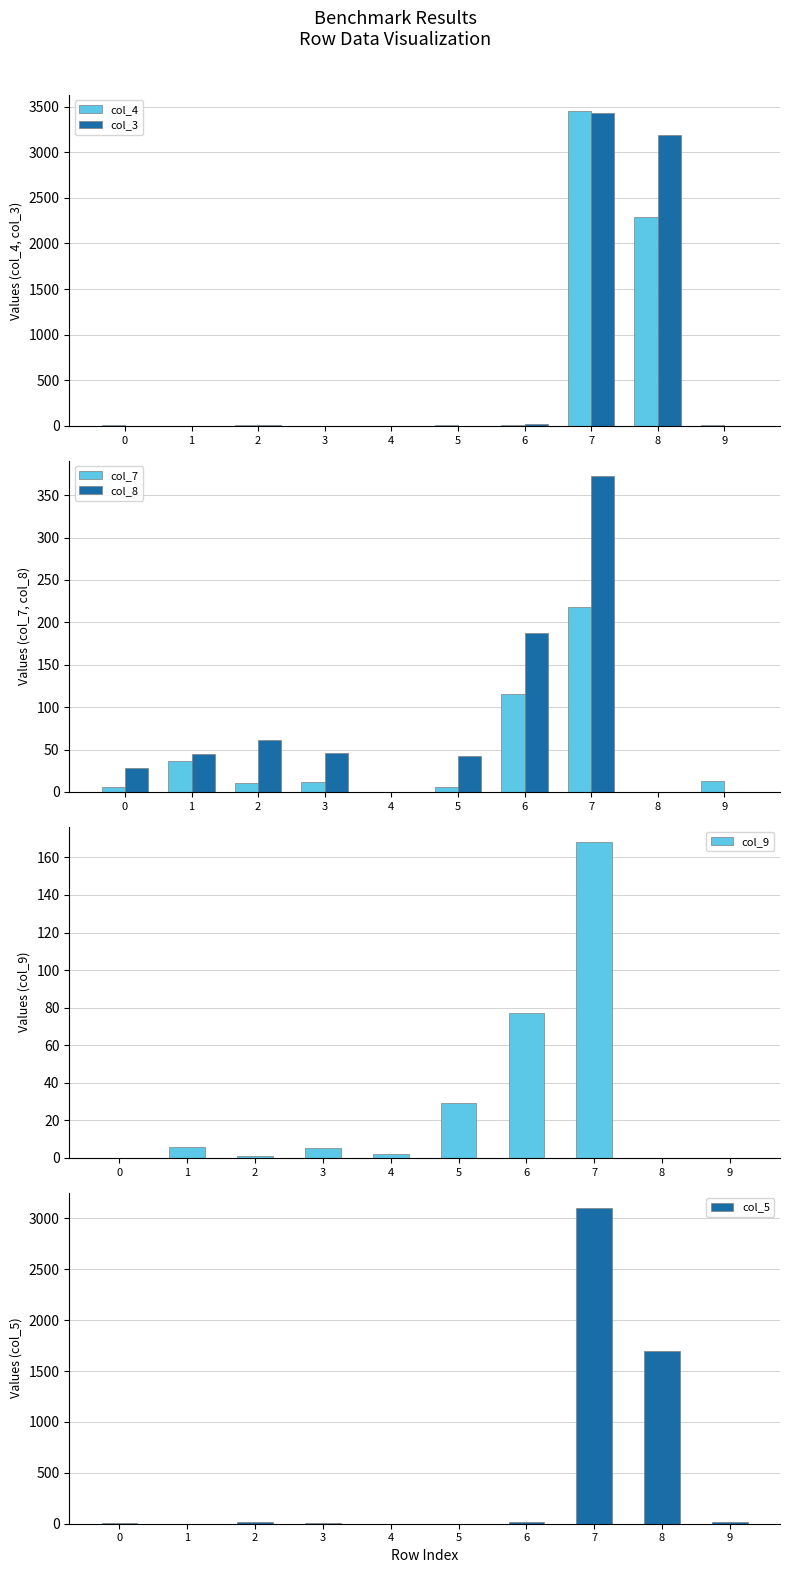

What is the approximate value of col_3 at 9?

2